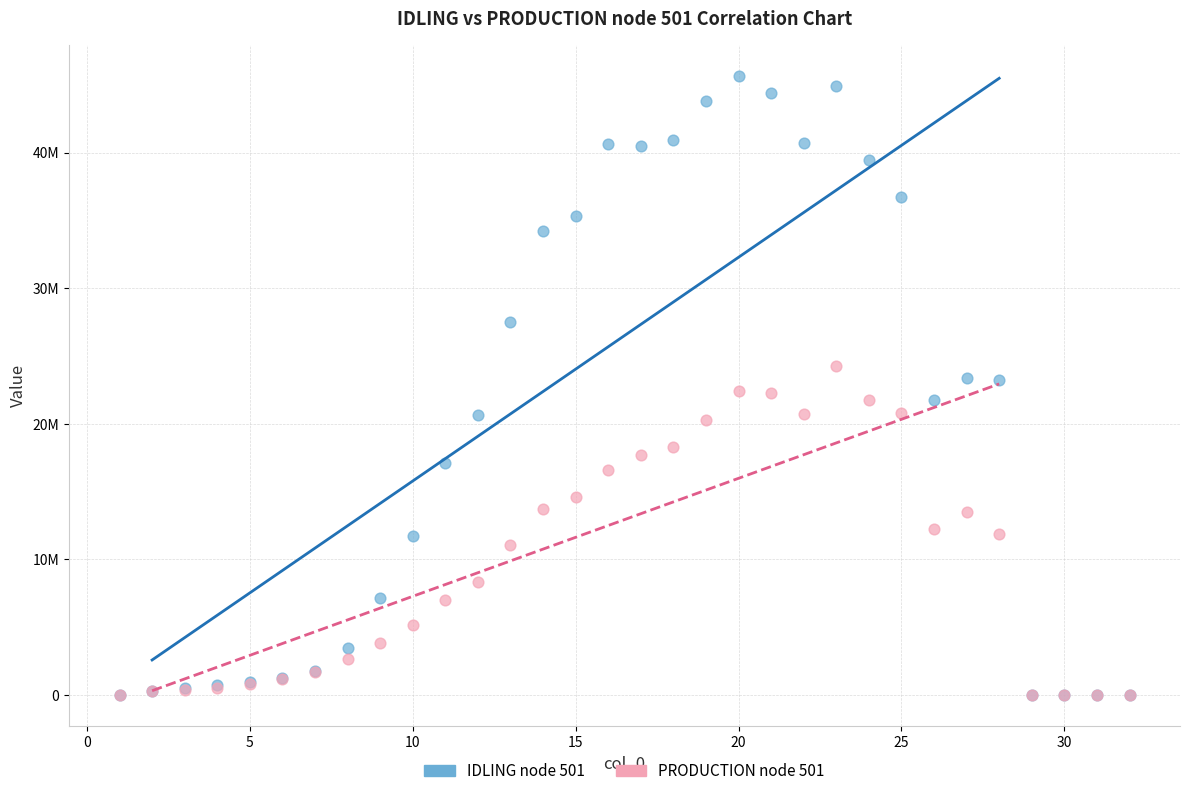

What are all the series names shown in the legend?

IDLING node 501, PRODUCTION node 501